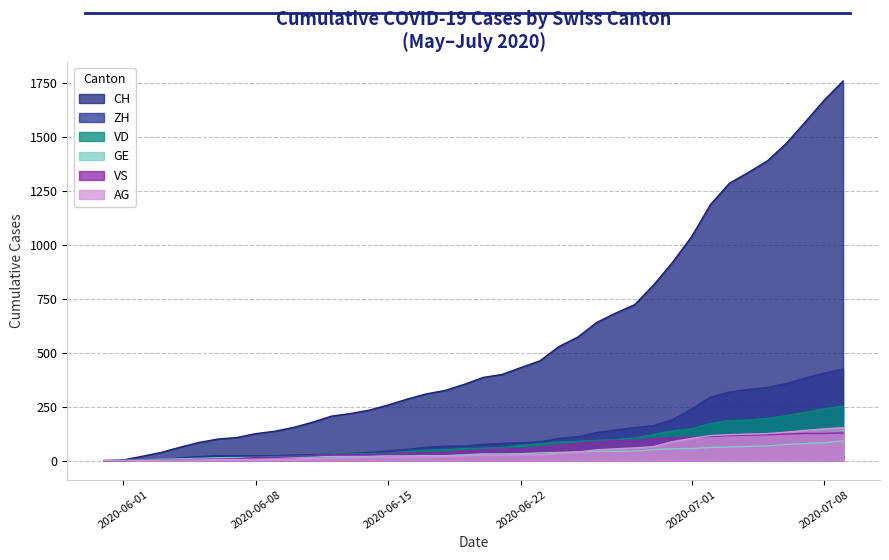

Reading left to right, extract all data points from this chart.

CH: 2020-05-31=0	2020-06-01=3	2020-06-02=20	2020-06-03=38	2020-06-04=62	2020-06-05=84	2020-06-06=100	2020-06-07=107	2020-06-08=125	2020-06-09=136	2020-06-10=154	2020-06-11=178	2020-06-12=206	2020-06-13=218	2020-06-14=234	2020-06-15=258	2020-06-16=285	2020-06-17=309	2020-06-18=325	2020-06-19=353	2020-06-20=385	2020-06-21=399	2020-06-22=431	2020-06-23=462	2020-06-24=528	2020-06-25=572	2020-06-26=640	2020-06-27=683	2020-06-28=722	2020-06-29=813	2020-06-30=918	2020-07-01=1036	2020-07-02=1185	2020-07-03=1284	2020-07-04=1334	2020-07-05=1387	2020-07-06=1468	2020-07-07=1567	2020-07-08=1668	2020-07-09=1757
ZH: 2020-05-31=0	2020-06-01=0	2020-06-02=2	2020-06-03=5	2020-06-04=13	2020-06-05=19	2020-06-06=23	2020-06-07=23	2020-06-08=23	2020-06-09=23	2020-06-10=26	2020-06-11=28	2020-06-12=30	2020-06-13=33	2020-06-14=38	2020-06-15=45	2020-06-16=52	2020-06-17=62	2020-06-18=67	2020-06-19=68	2020-06-20=75	2020-06-21=80	2020-06-22=83	2020-06-23=87	2020-06-24=103	2020-06-25=111	2020-06-26=130	2020-06-27=142	2020-06-28=153	2020-06-29=162	2020-06-30=190	2020-07-01=238	2020-07-02=294	2020-07-03=317	2020-07-04=330	2020-07-05=338	2020-07-06=357	2020-07-07=382	2020-07-08=405	2020-07-09=424
VD: 2020-05-31=0	2020-06-01=0	2020-06-02=4	2020-06-03=6	2020-06-04=9	2020-06-05=11	2020-06-06=13	2020-06-07=15	2020-06-08=16	2020-06-09=19	2020-06-10=20	2020-06-11=24	2020-06-12=31	2020-06-13=31	2020-06-14=32	2020-06-15=35	2020-06-16=43	2020-06-17=48	2020-06-18=50	2020-06-19=56	2020-06-20=58	2020-06-21=60	2020-06-22=71	2020-06-23=77	2020-06-24=86	2020-06-25=89	2020-06-26=95	2020-06-27=97	2020-06-28=105	2020-06-29=121	2020-06-30=138	2020-07-01=147	2020-07-02=172	2020-07-03=185	2020-07-04=188	2020-07-05=195	2020-07-06=208	2020-07-07=224	2020-07-08=240	2020-07-09=252
GE: 2020-05-31=0	2020-06-01=1	2020-06-02=4	2020-06-03=6	2020-06-04=8	2020-06-05=10	2020-06-06=13	2020-06-07=13	2020-06-08=14	2020-06-09=14	2020-06-10=16	2020-06-11=16	2020-06-12=20	2020-06-13=20	2020-06-14=20	2020-06-15=22	2020-06-16=22	2020-06-17=23	2020-06-18=23	2020-06-19=27	2020-06-20=31	2020-06-21=31	2020-06-22=32	2020-06-23=36	2020-06-24=38	2020-06-25=40	2020-06-26=43	2020-06-27=43	2020-06-28=44	2020-06-29=51	2020-06-30=55	2020-07-01=56	2020-07-02=61	2020-07-03=63	2020-07-04=66	2020-07-05=68	2020-07-06=75	2020-07-07=79	2020-07-08=83	2020-07-09=91
VS: 2020-05-31=0	2020-06-01=1	2020-06-02=2	2020-06-03=2	2020-06-04=4	2020-06-05=6	2020-06-06=7	2020-06-07=9	2020-06-08=14	2020-06-09=15	2020-06-10=19	2020-06-11=23	2020-06-12=27	2020-06-13=27	2020-06-14=27	2020-06-15=32	2020-06-16=36	2020-06-17=37	2020-06-18=38	2020-06-19=46	2020-06-20=50	2020-06-21=52	2020-06-22=56	2020-06-23=62	2020-06-24=72	2020-06-25=80	2020-06-26=88	2020-06-27=92	2020-06-28=93	2020-06-29=101	2020-06-30=105	2020-07-01=108	2020-07-02=112	2020-07-03=116	2020-07-04=118	2020-07-05=120	2020-07-06=123	2020-07-07=126	2020-07-08=126	2020-07-09=128
AG: 2020-05-31=0	2020-06-01=0	2020-06-02=0	2020-06-03=1	2020-06-04=3	2020-06-05=3	2020-06-06=5	2020-06-07=5	2020-06-08=5	2020-06-09=7	2020-06-10=7	2020-06-11=10	2020-06-12=13	2020-06-13=14	2020-06-14=16	2020-06-15=17	2020-06-16=18	2020-06-17=18	2020-06-18=21	2020-06-19=23	2020-06-20=26	2020-06-21=26	2020-06-22=28	2020-06-23=28	2020-06-24=35	2020-06-25=40	2020-06-26=50	2020-06-27=55	2020-06-28=59	2020-06-29=65	2020-06-30=88	2020-07-01=103	2020-07-02=116	2020-07-03=120	2020-07-04=123	2020-07-05=125	2020-07-06=132	2020-07-07=140	2020-07-08=147	2020-07-09=153